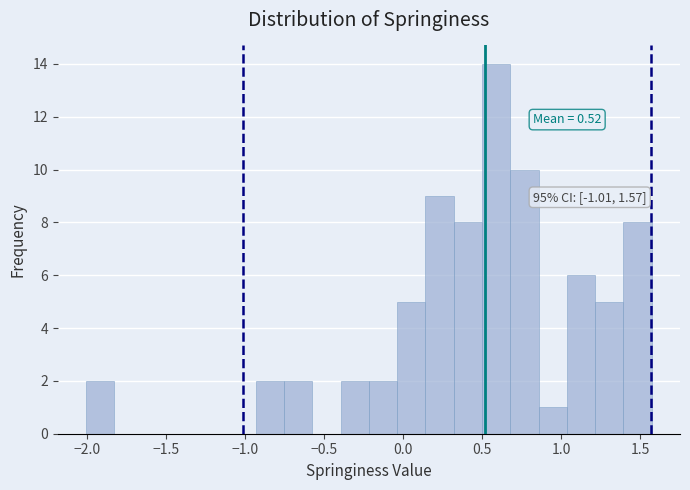

Read against the x-axis, roughly where is the centre of the tallest bar?

0.60